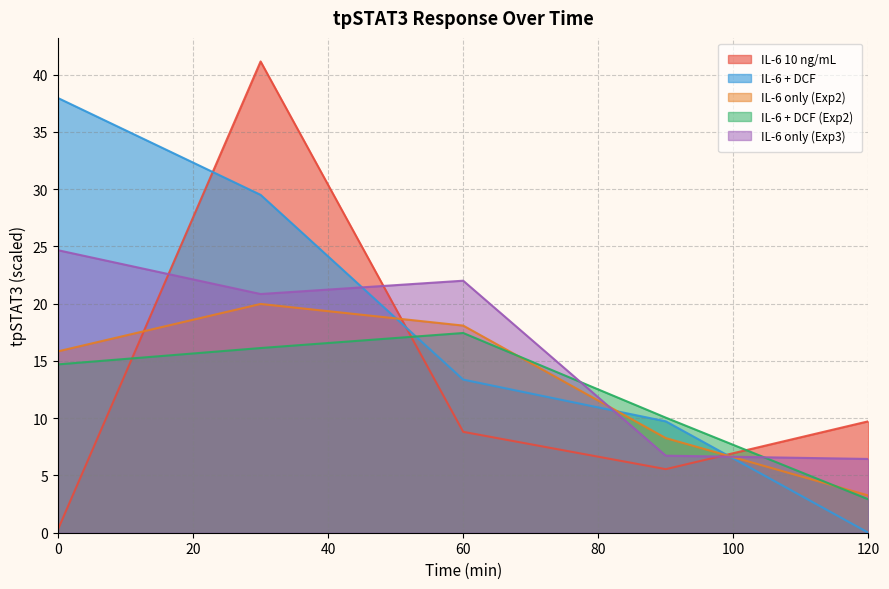

What is the value of the IL-6 10 ng/mL point at the 4th from the left?

5.5